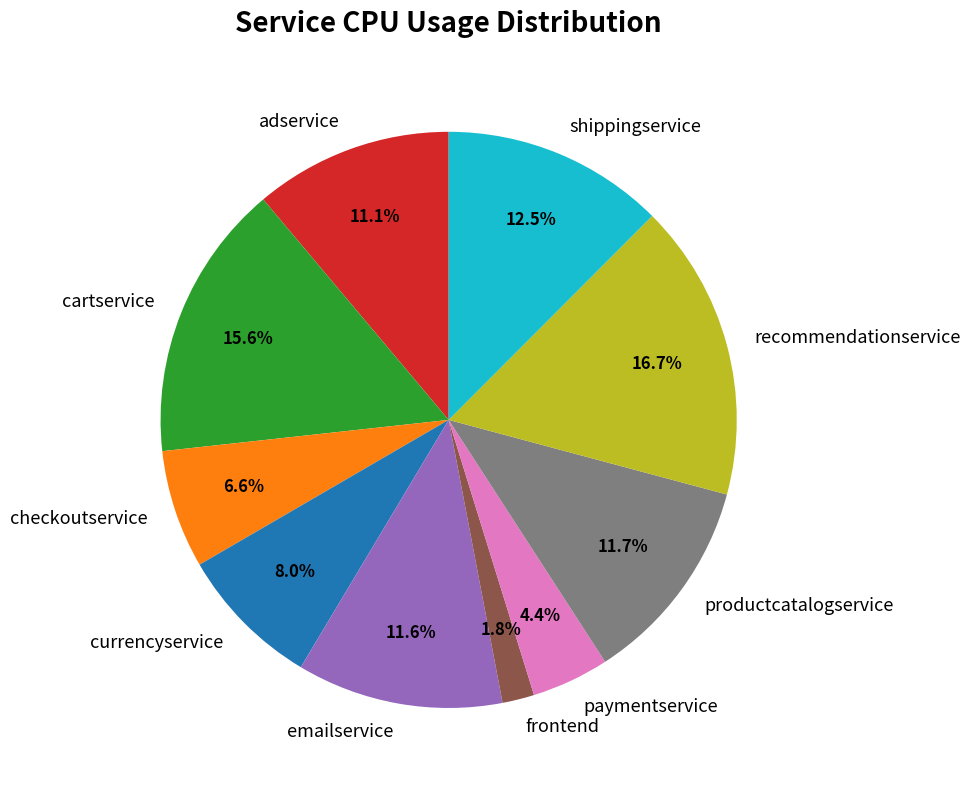

Which category has the smallest portion of the pie?

frontend